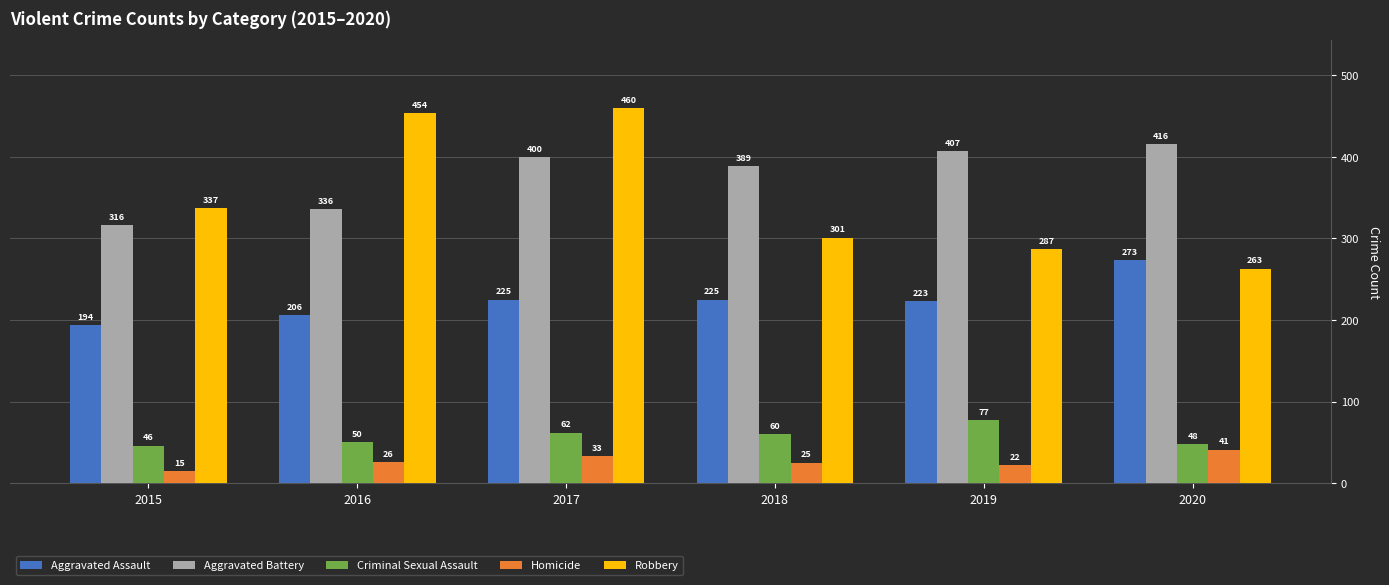

Are the bars grouped side by side (vs. stacked)?

Yes